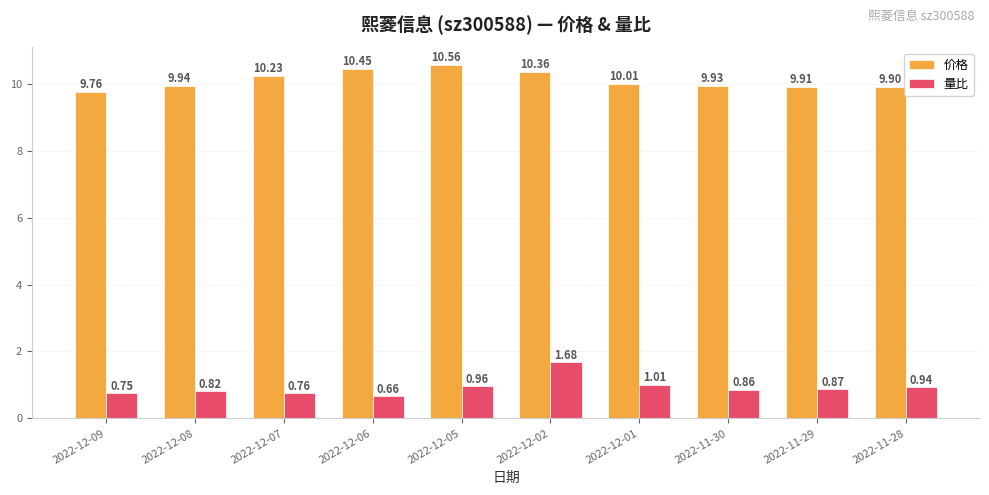

What is the spread (max minus min) of values at 2022-11-30?

9.1